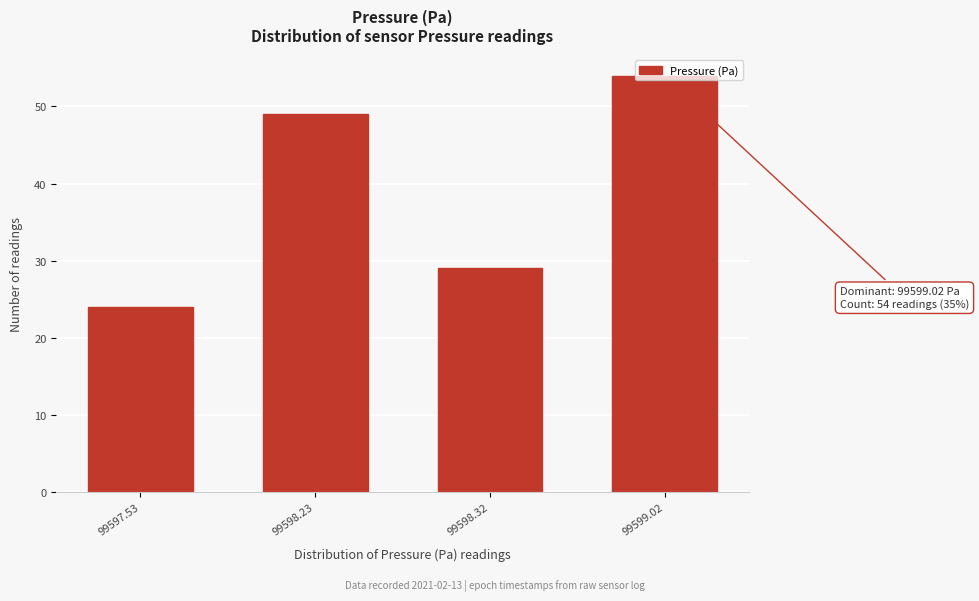

Rank the categories by value from lowest to highest.

99597.53, 99598.32, 99598.23, 99599.02